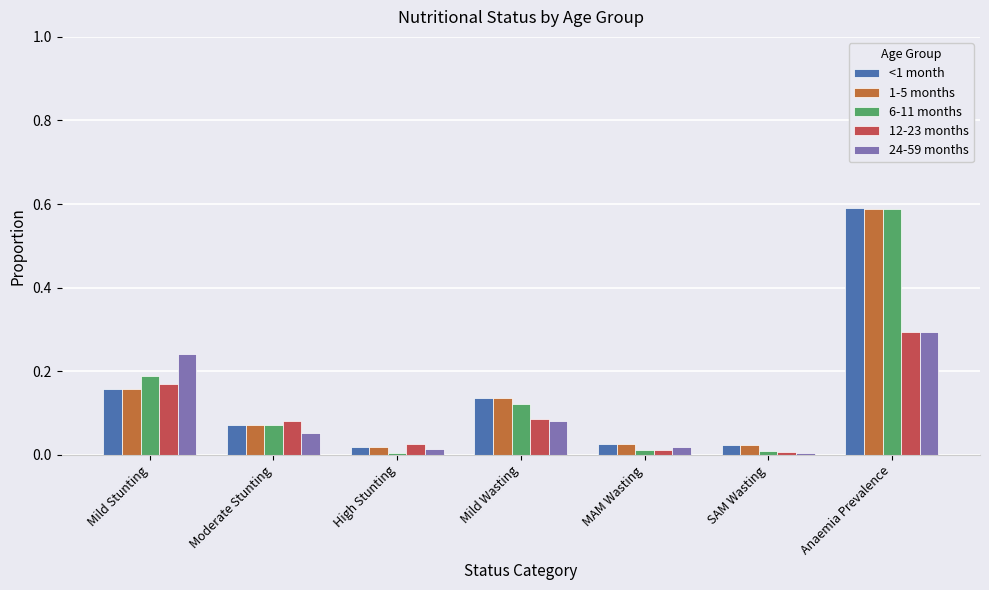

Which series changed the most between Mild Wasting and MAM Wasting?

6-11 months